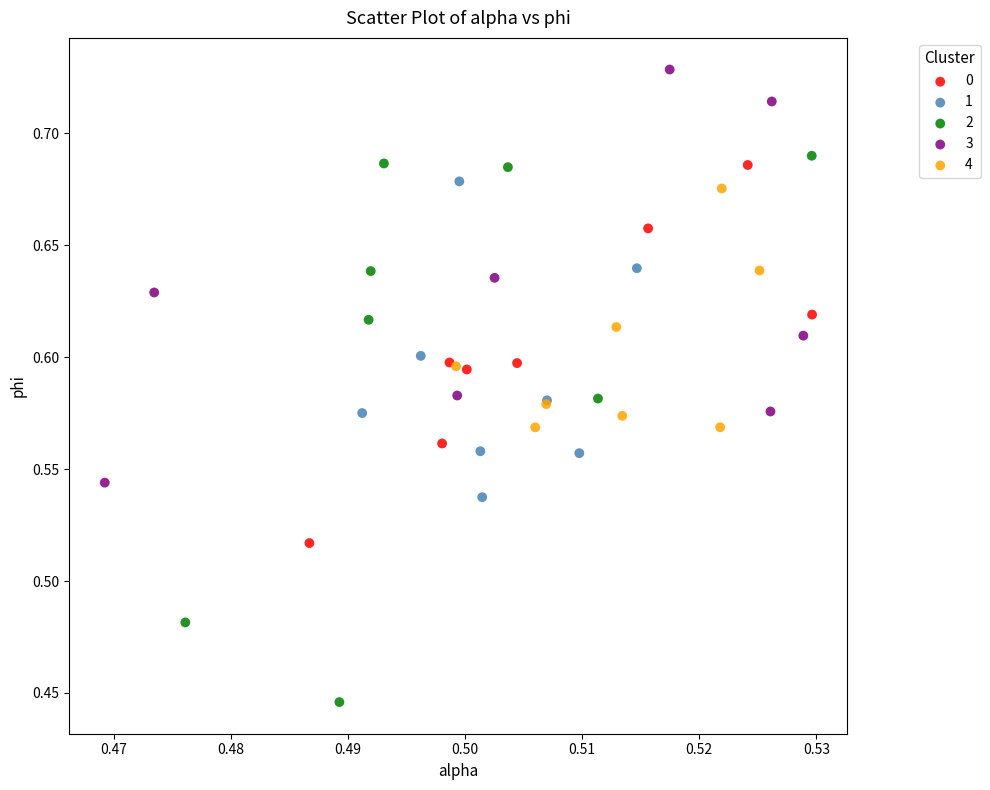

Which series has the widest spread of Y values?

2